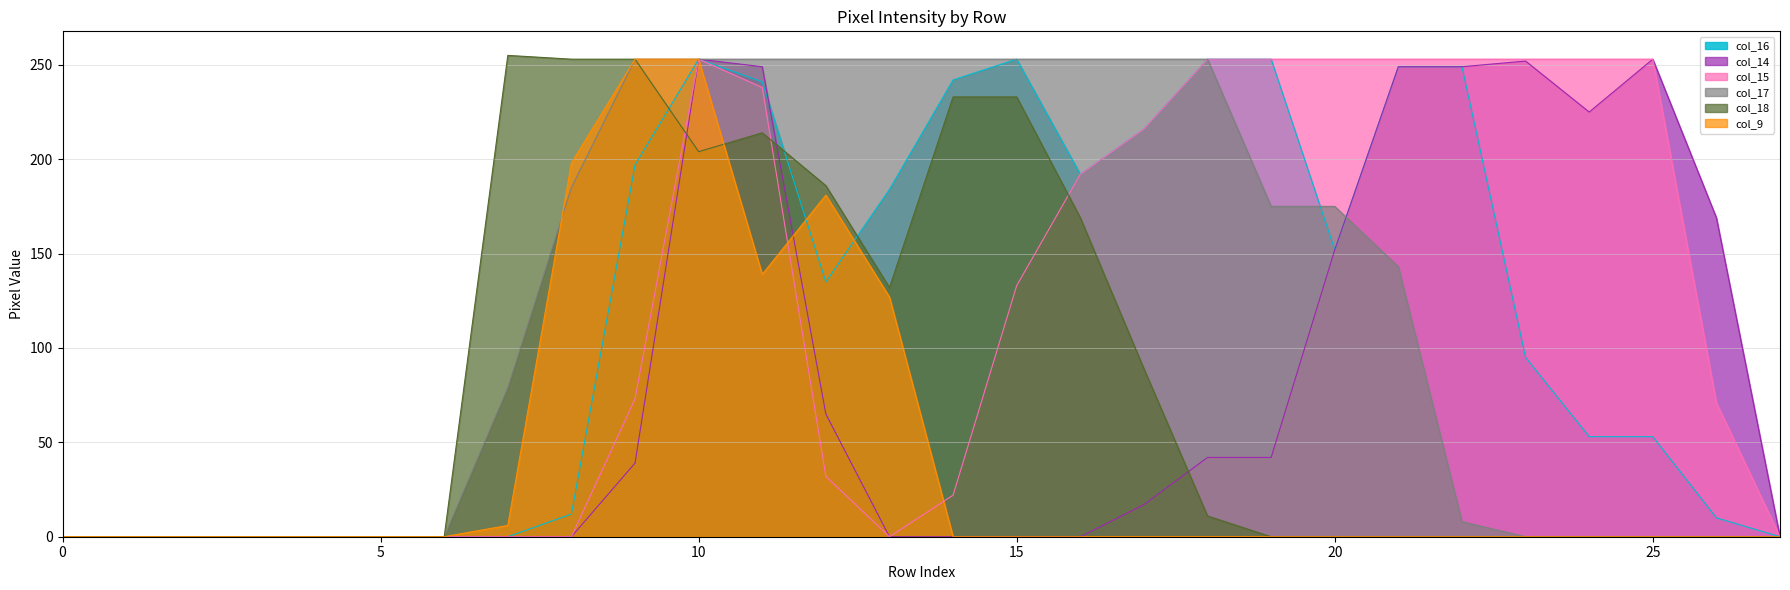

True or false: col_16 and col_17 cross at least once.

True